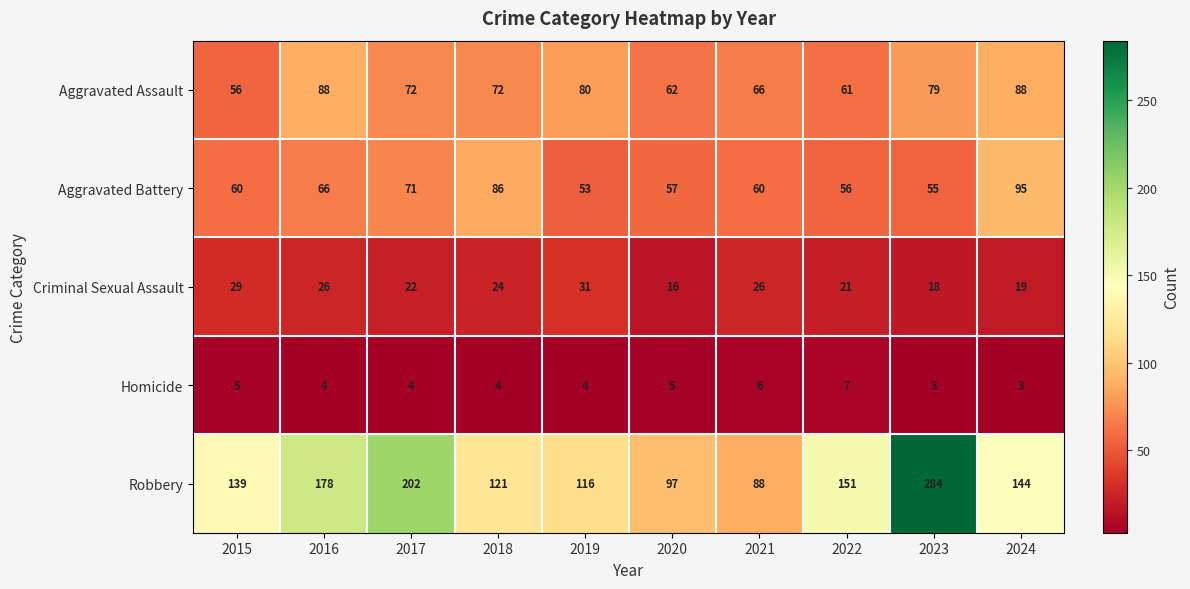

What is the total value across all series at 2023?

439